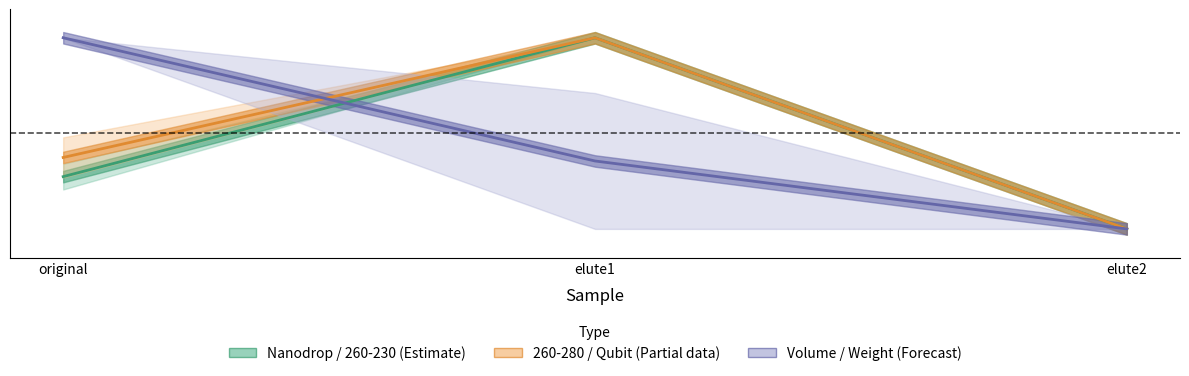

What is the sum of all Volume / Weight (Forecast) values?

1.4